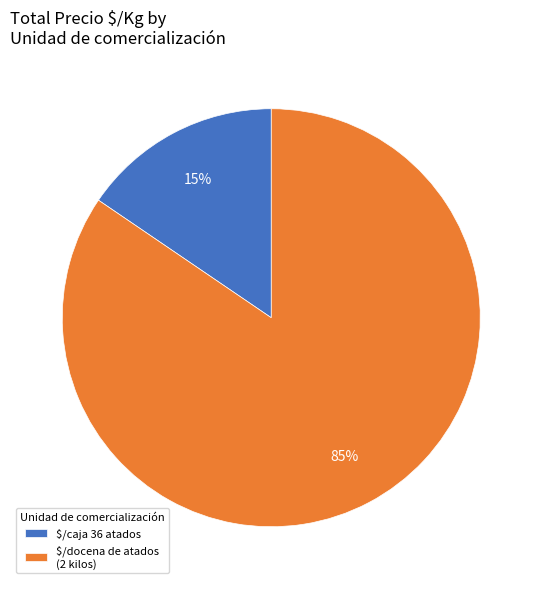

Does any single category account for the majority?

Yes